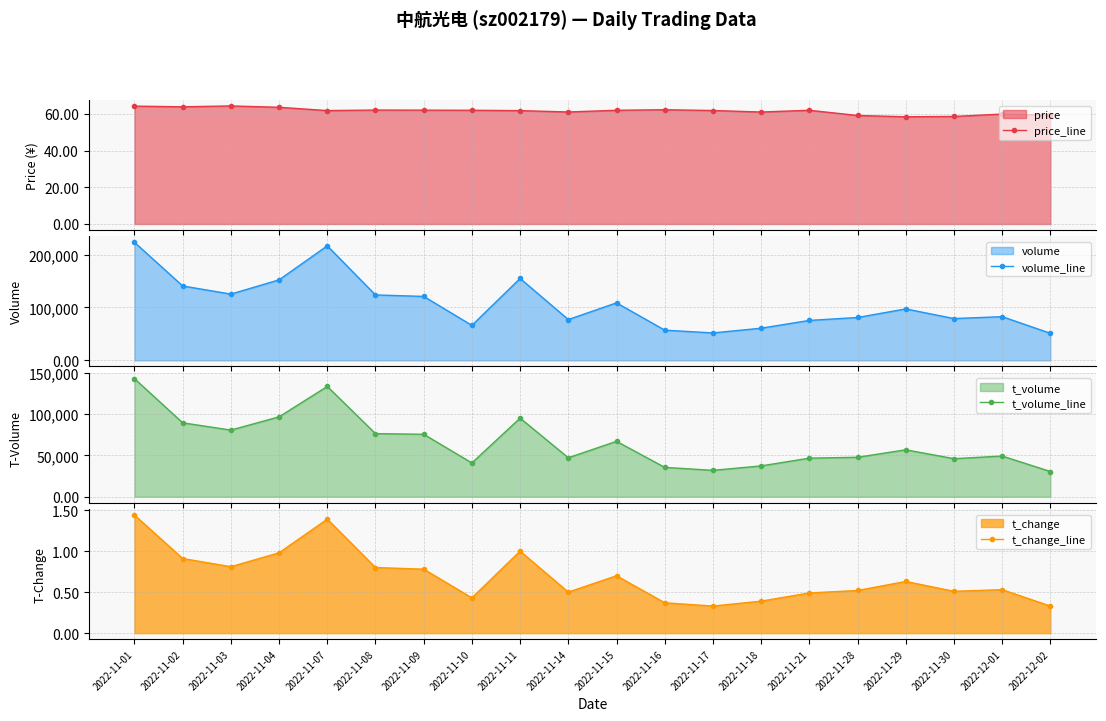

True or false: volume_line has more than 1 points higher than both neighbors.

True